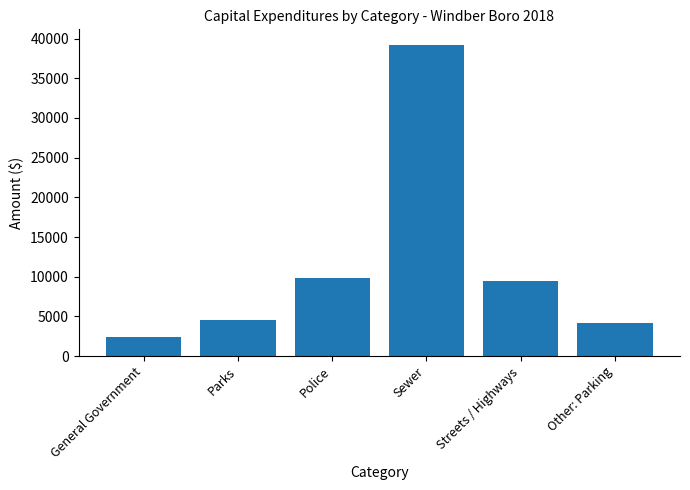

How many series are shown in this chart?

1